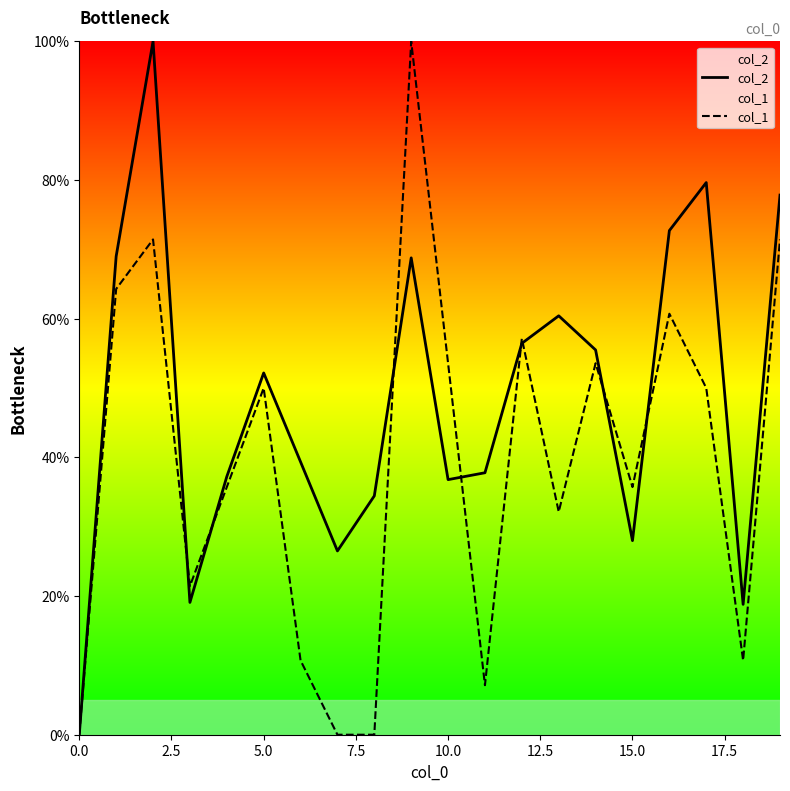

What is the average value of the col_2 series?

48.5